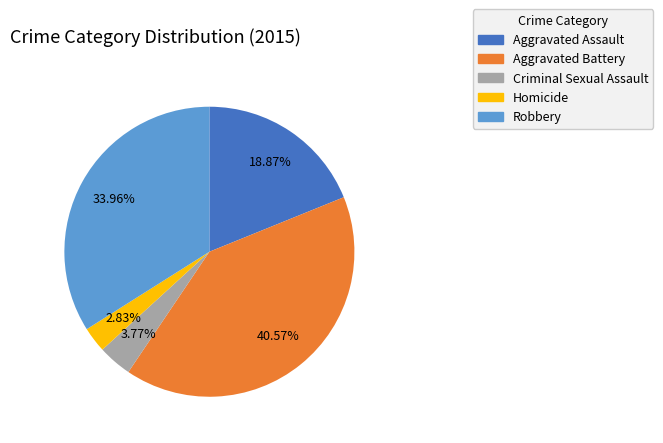

Which category has the biggest portion of the pie?

Aggravated Battery